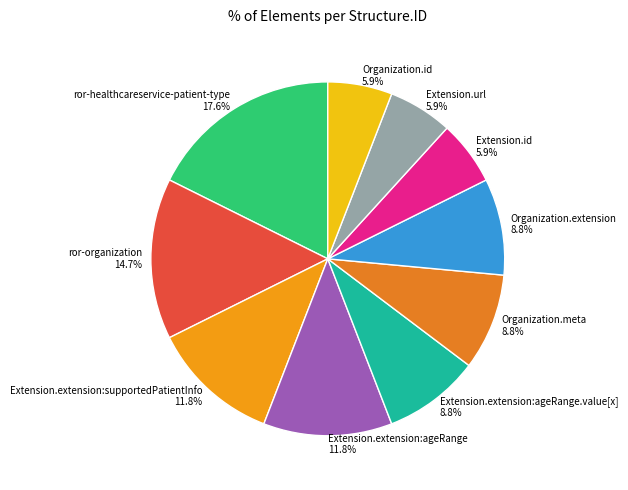

What is the ratio of the value at Organization.extension 8.8% to the value at Extension.id 5.9%?

1.5